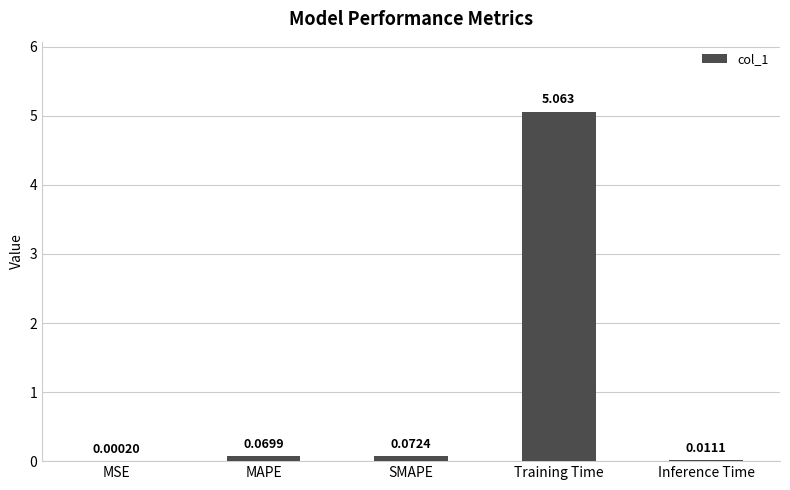

The value at Training Time is 8.0. True or false?

False